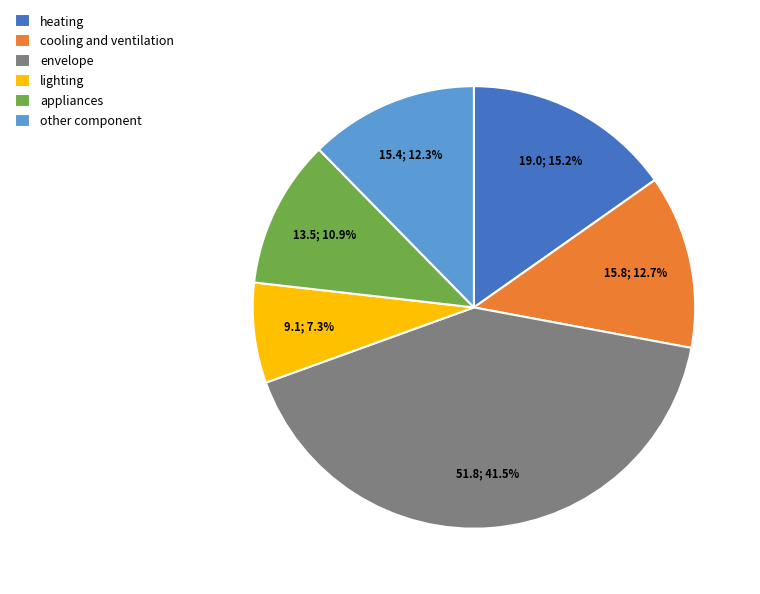

What portion of the pie excludes envelope?

58.5%